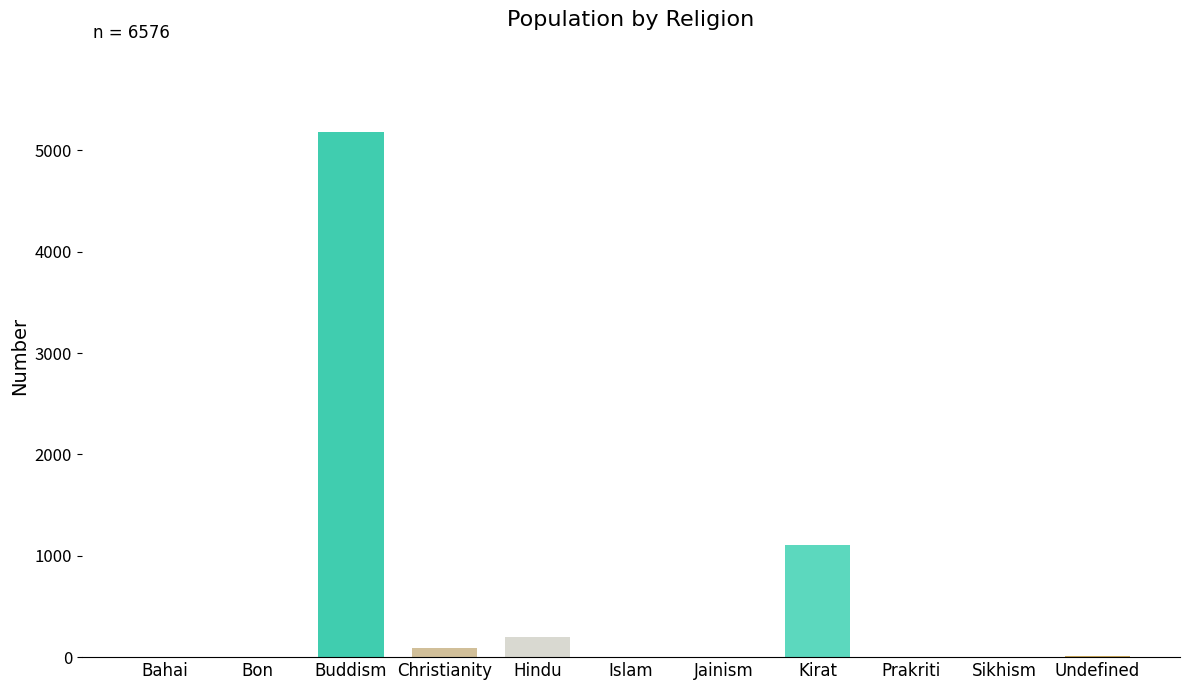

What is the sum of all values?

6576